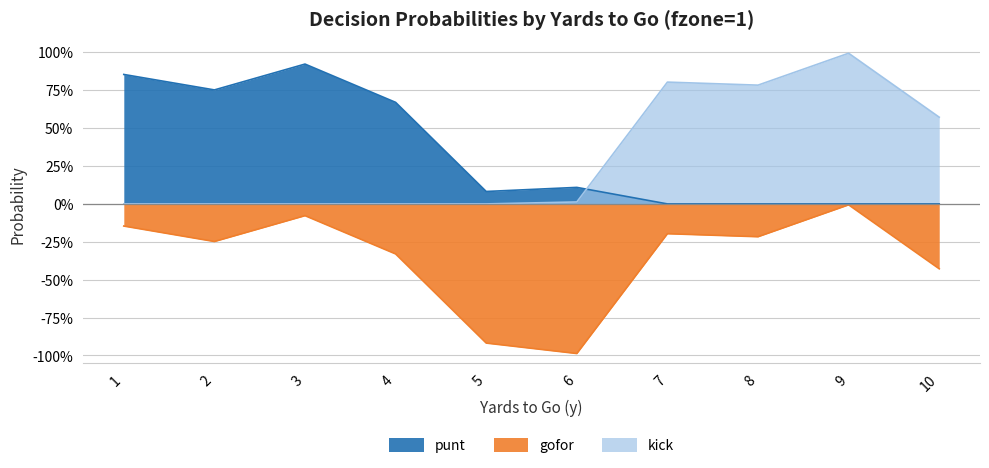

In kick, how many points are lower than both neighbors (excluding endpoints)?

1